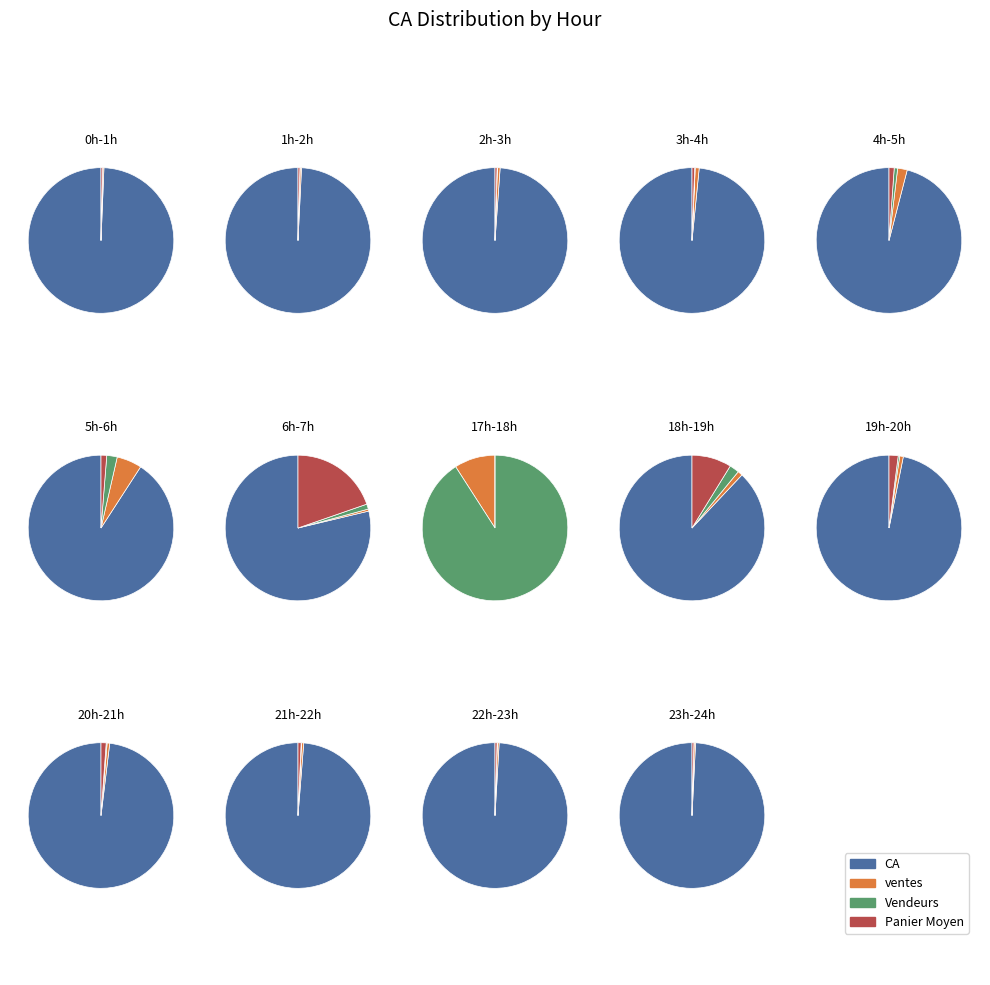

Rank the series by their maximum value, from highest to lowest.

CA, Panier Moyen, ventes, Vendeurs_1